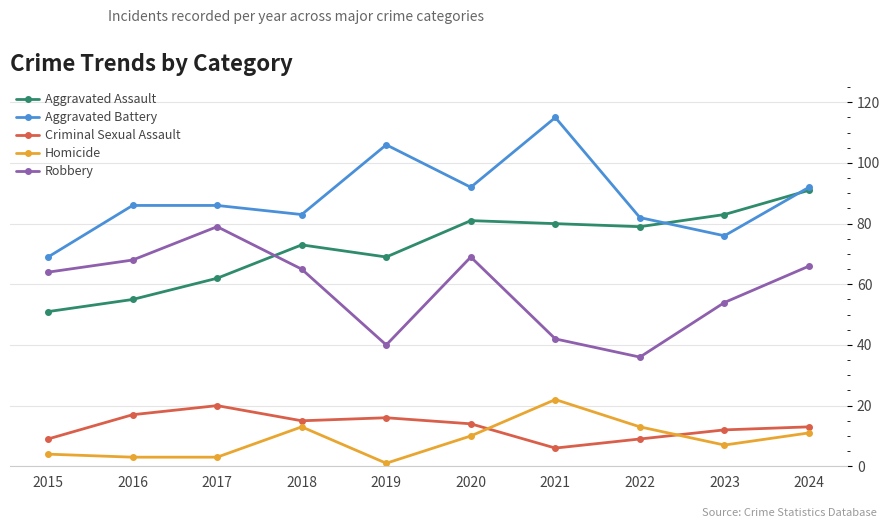

True or false: Criminal Sexual Assault has a value of 14 at 2020.

True